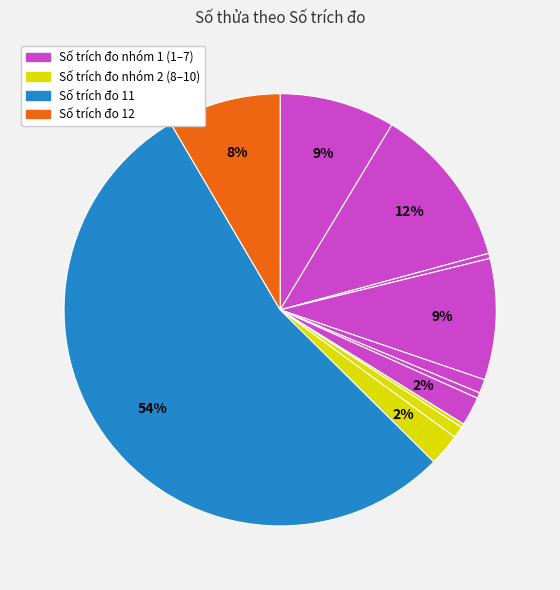

Which category accounts for the majority?

11